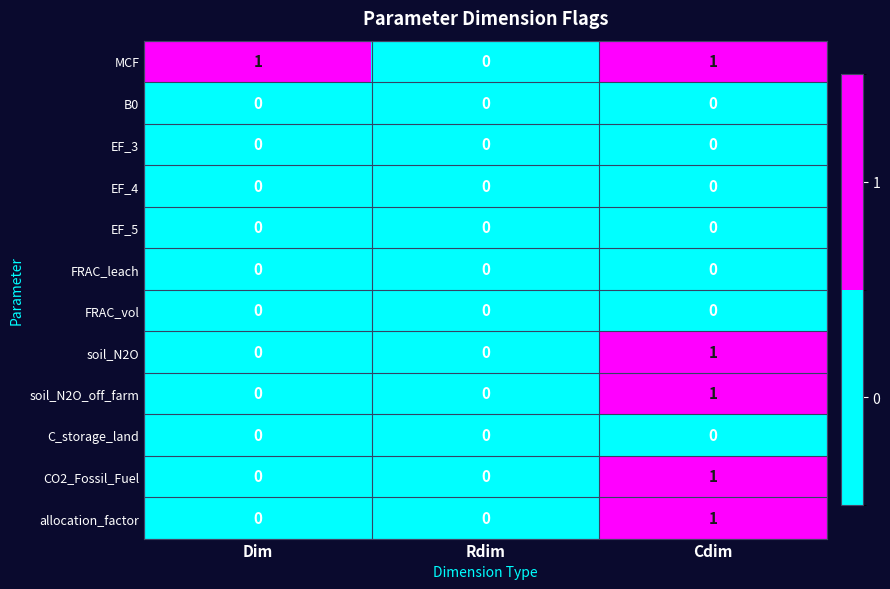

True or false: EF_4 has a value of 0 at Rdim.

True